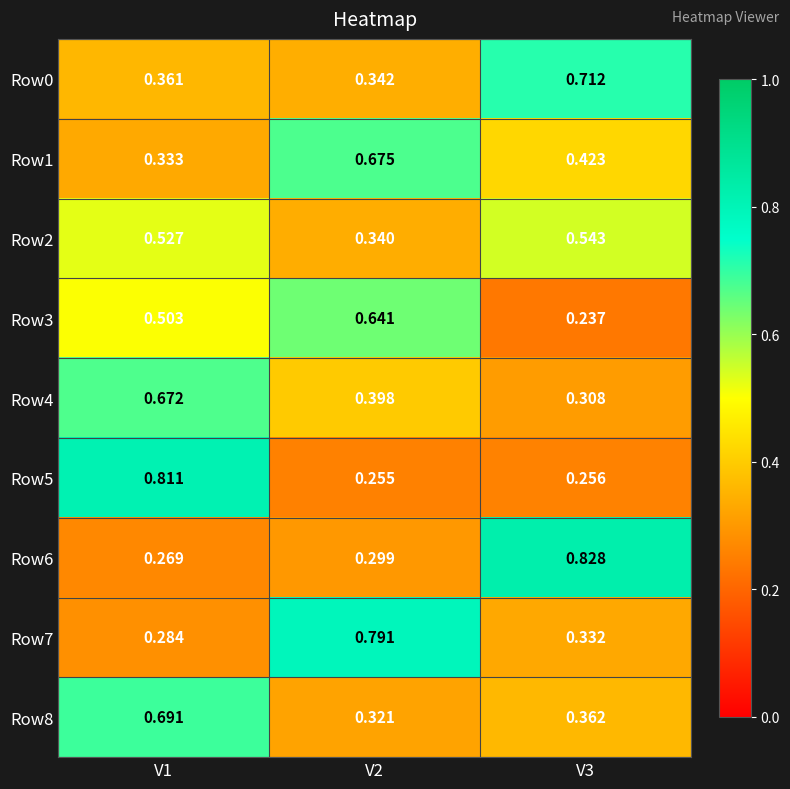

Is the value of Row5 at V2 greater than the value of Row4 at V3?

No